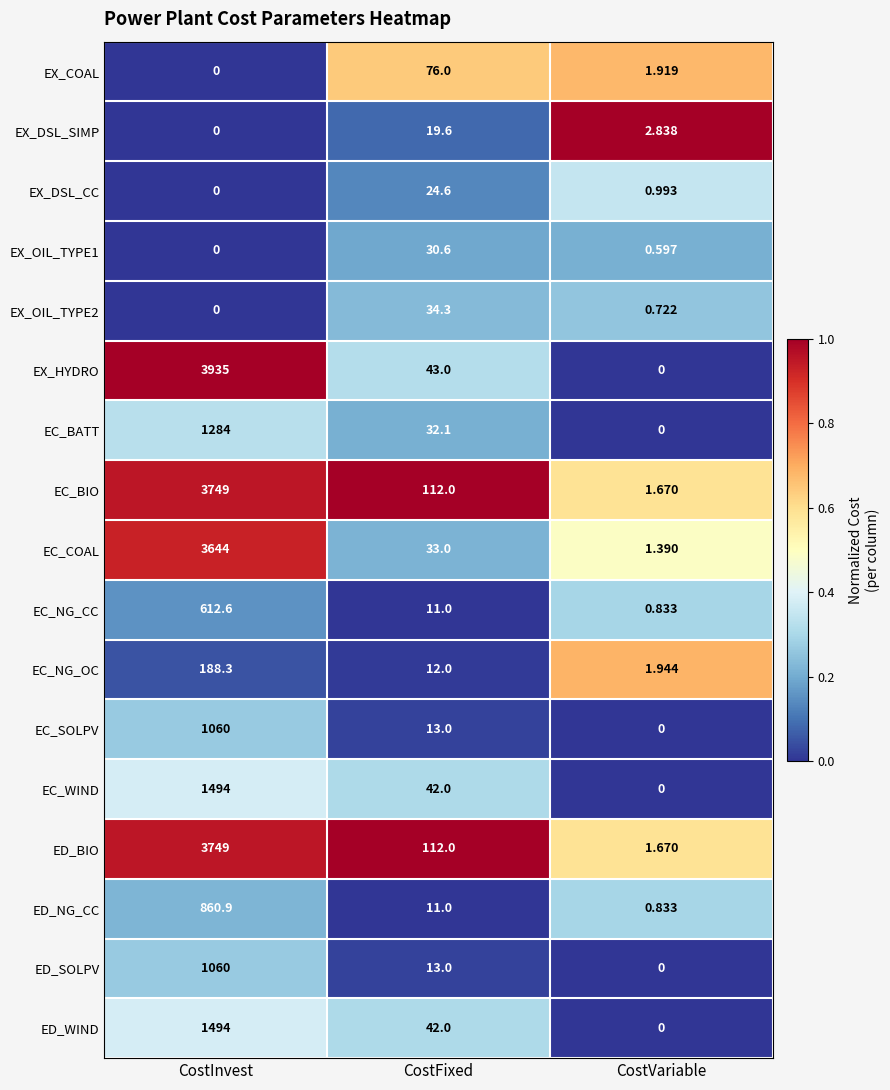

Which series has the largest range (max minus min)?

EX_HYDRO